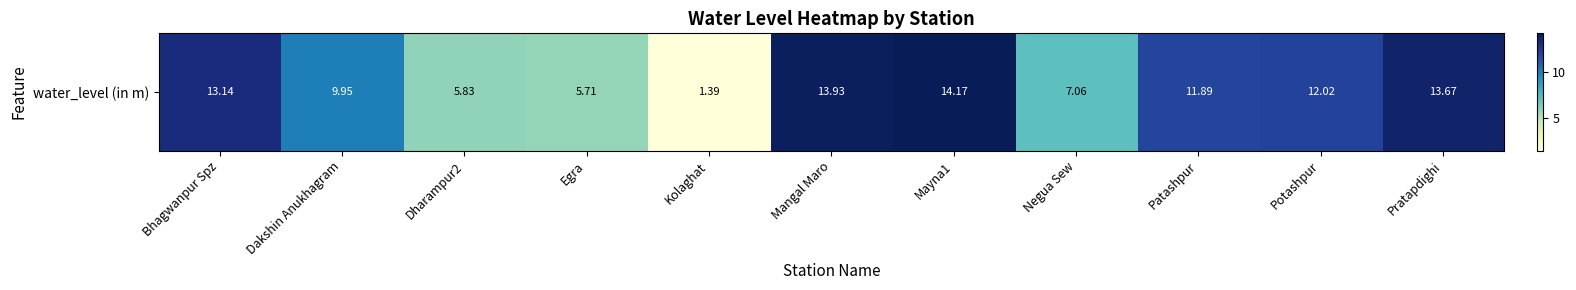

What value does the data have at Potashpur?

12.0